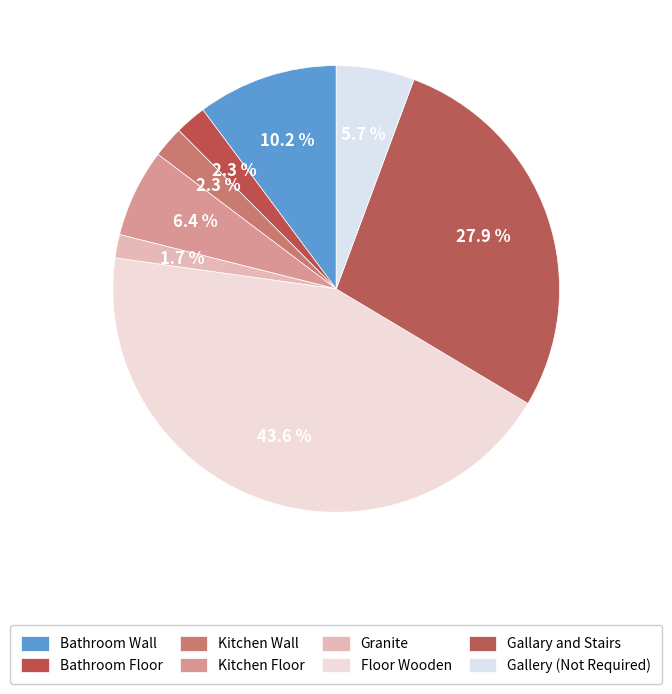

Combined, do Bathroom Floor and Gallery (Not Required) account for over 50%?

No